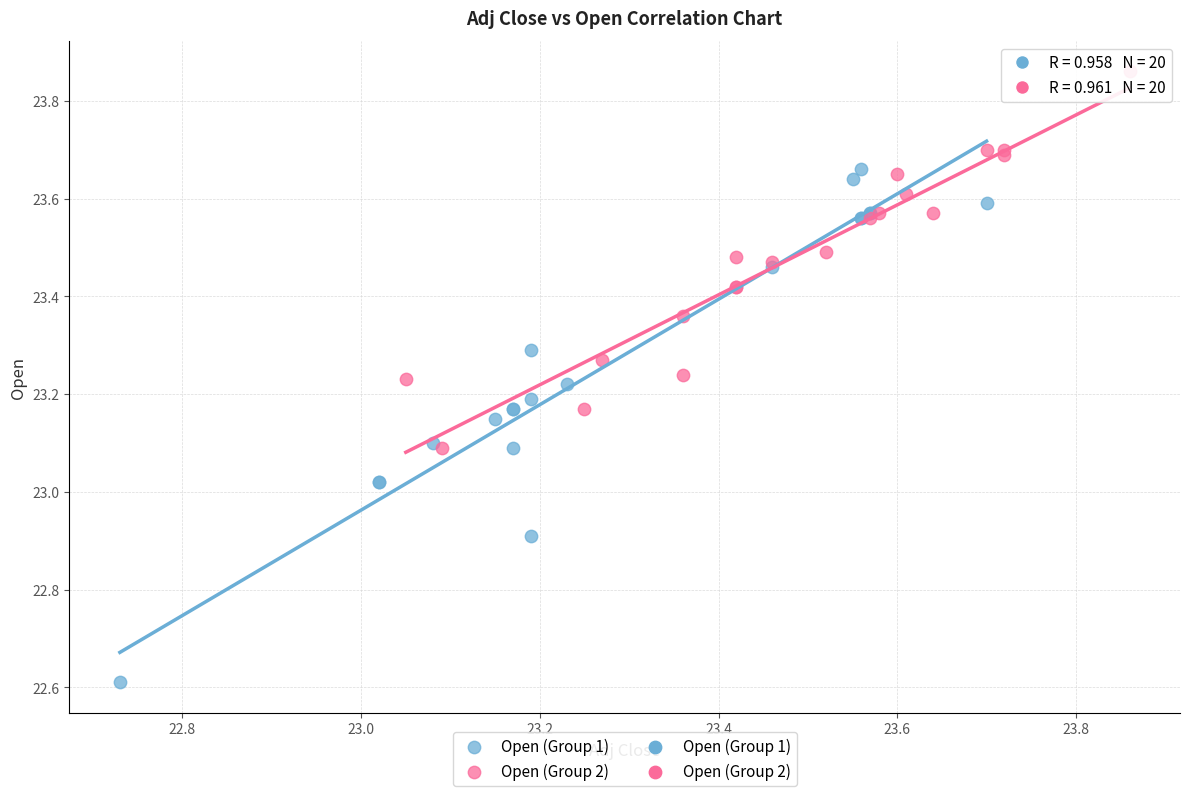

Which series has the widest spread of Y values?

Open (Group 1)